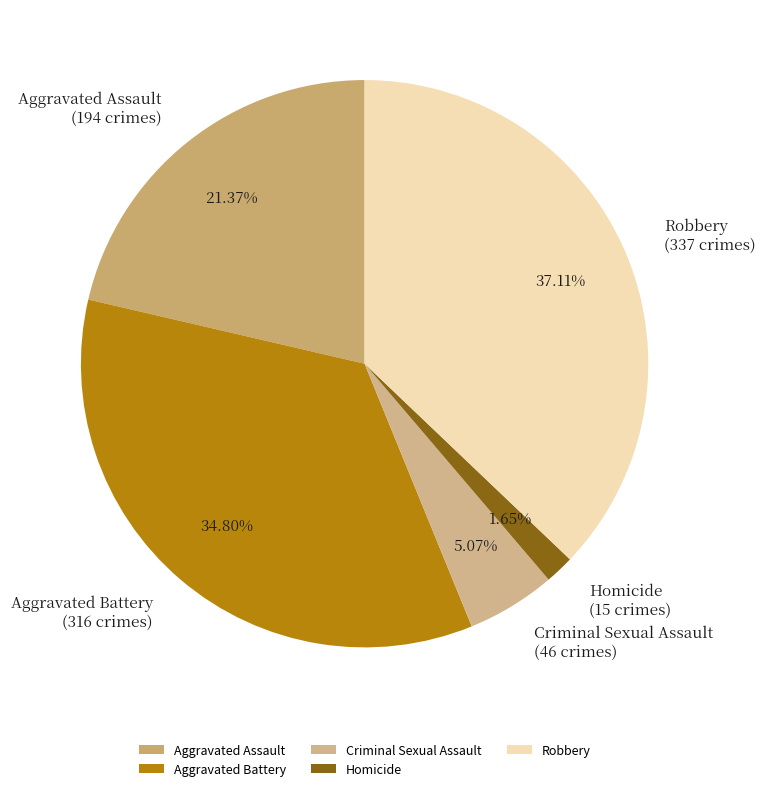

Do Aggravated Assault and Robbery together represent more than half of the pie?

Yes